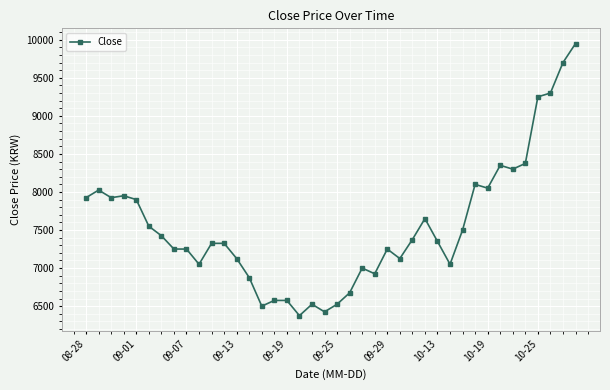

True or false: the data has more than 2 interior local peaks.

True